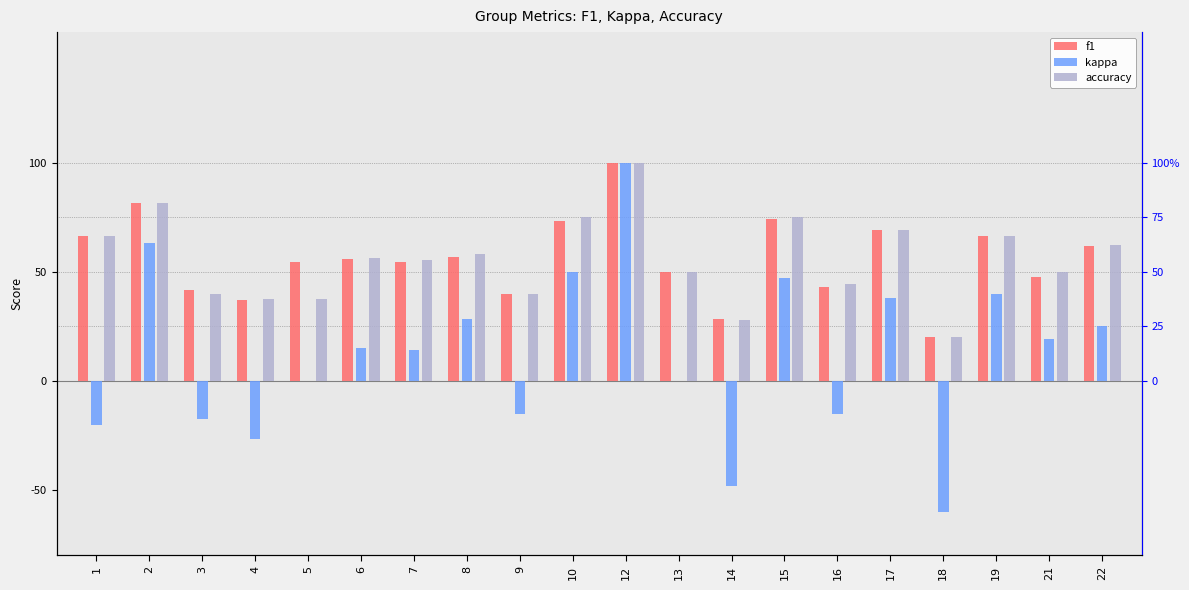

What is the approximate value of kappa at 17?

38.1